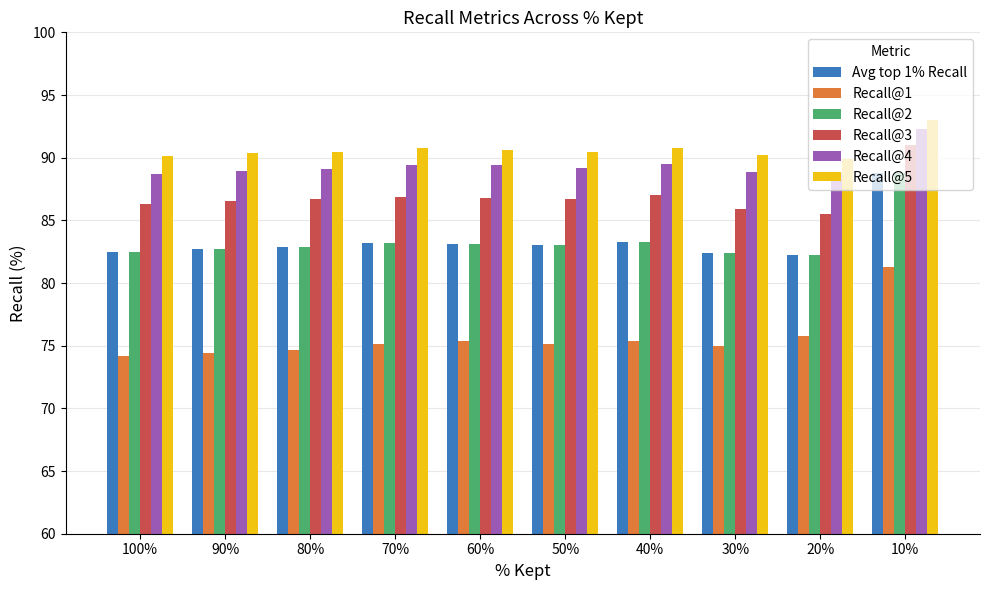

How many categories are shown in the chart?

10